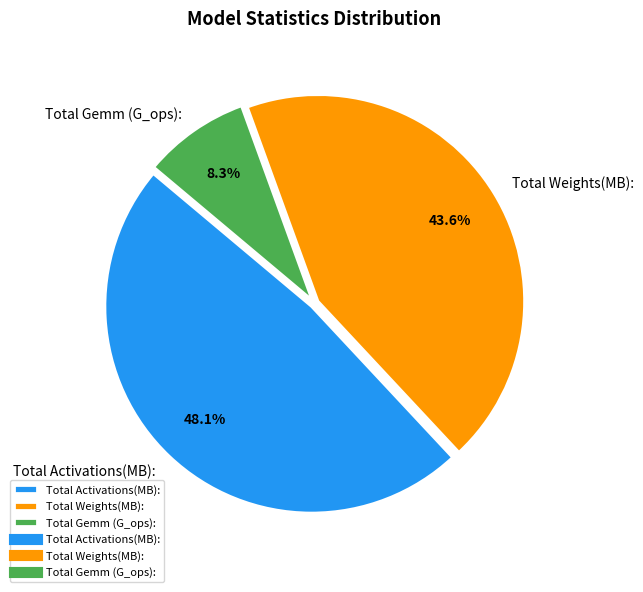

To the nearest percent, what percentage of the pie is Total Weights(MB):?

44%